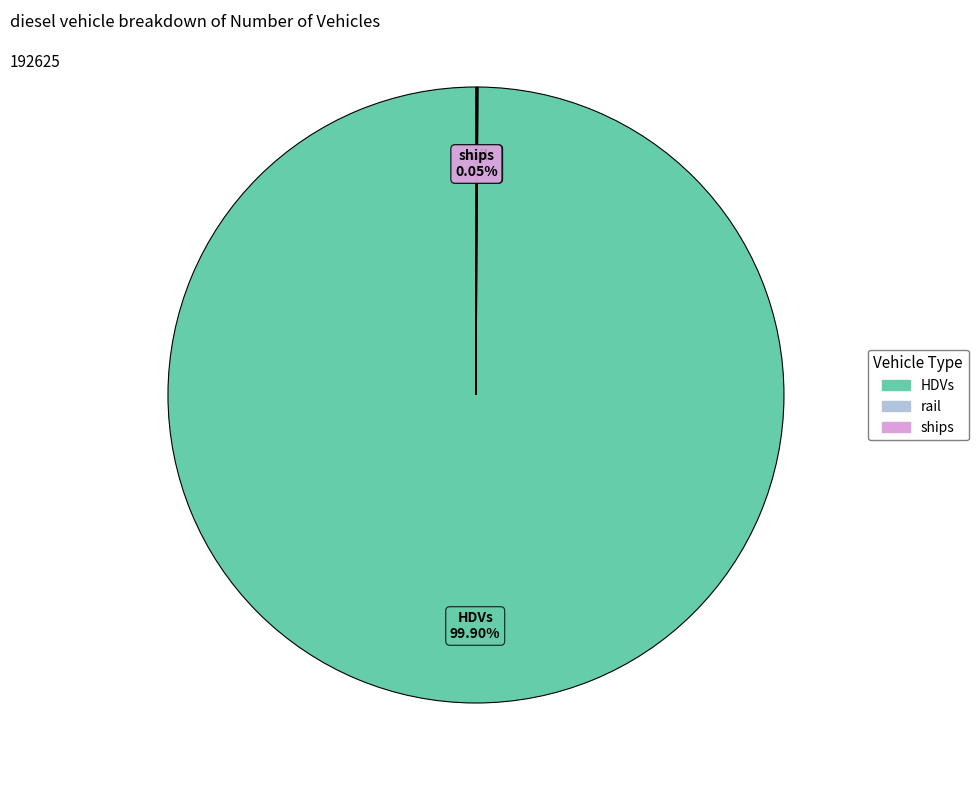

Does any single category account for the majority?

Yes